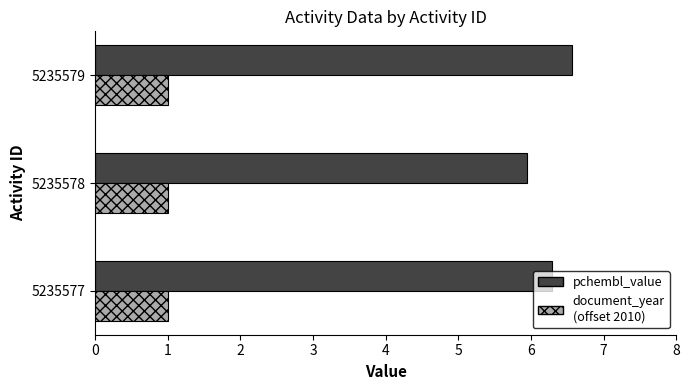

Count the number of data series in this chart.

2